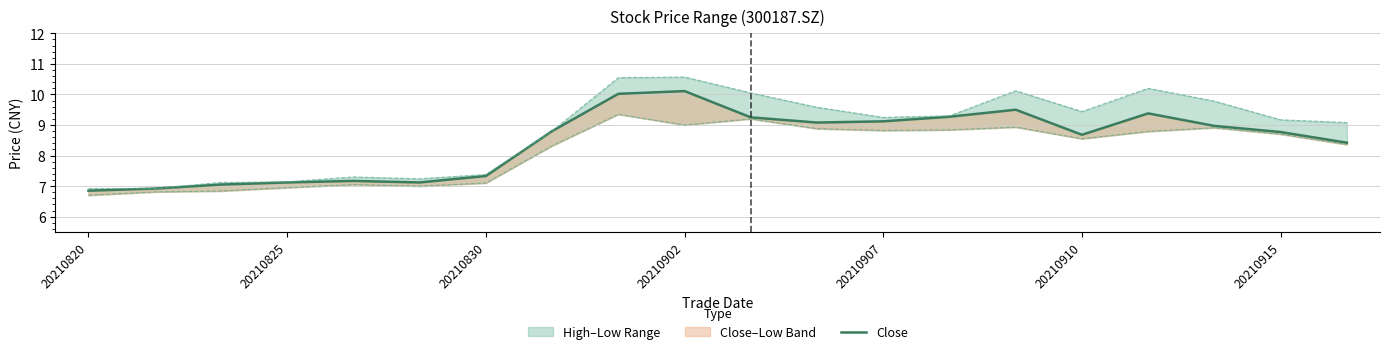

Read the value at 20210820.

6.8